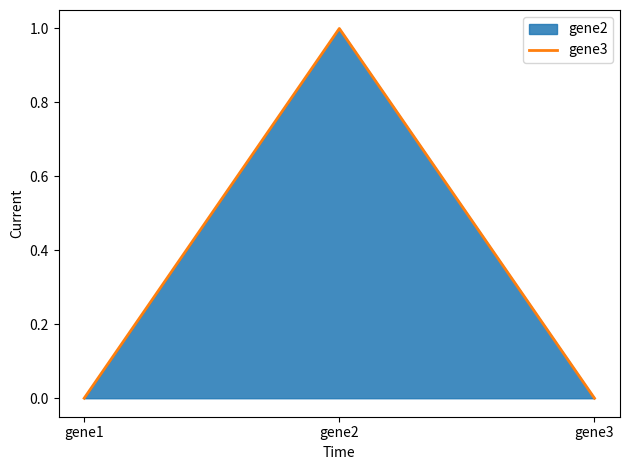

How many series are shown in this chart?

1